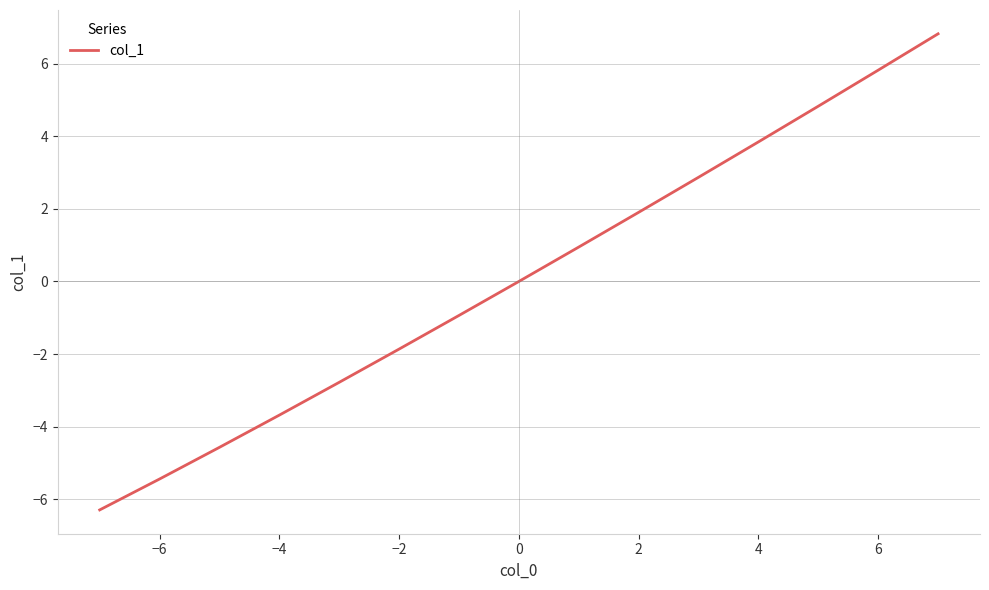

How many distinct data groups are displayed?

1